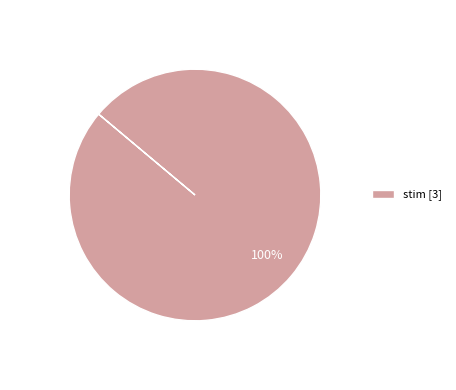

How many segments does this pie chart have?

1